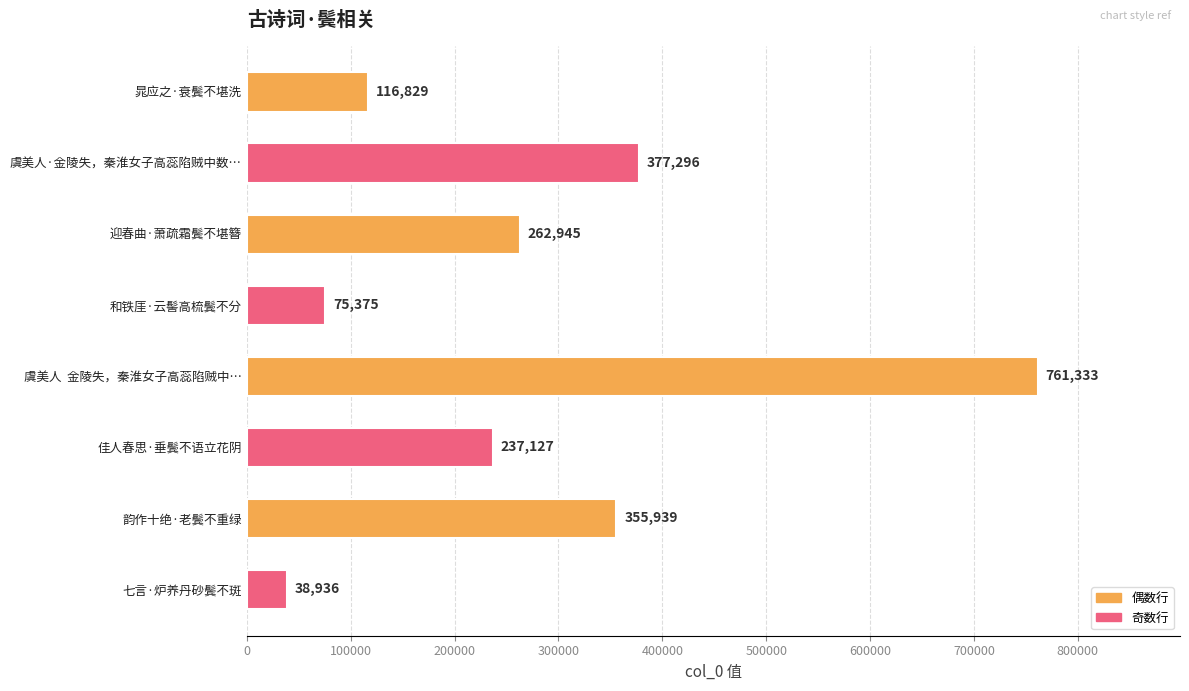

Reading bottom to top, transcribe all the data shown in this chart.

38936	355939	237127	761333	75375	262945	377296	116829